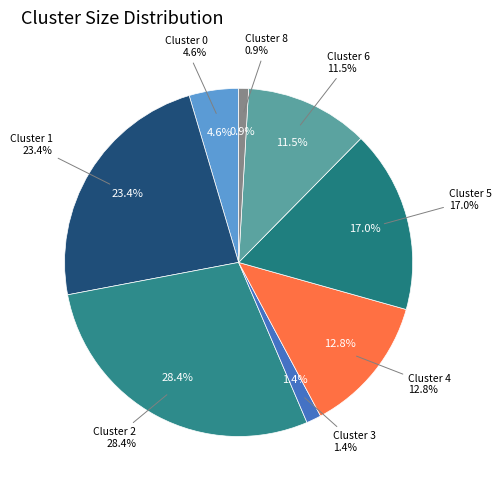

What percentage is the Cluster 6 slice, to the nearest percent?

11%